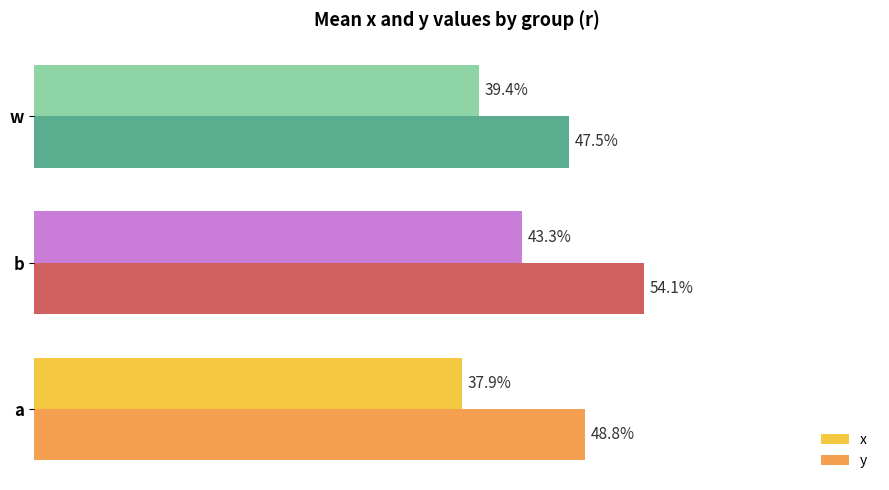

What are all the series names shown in the legend?

x, y